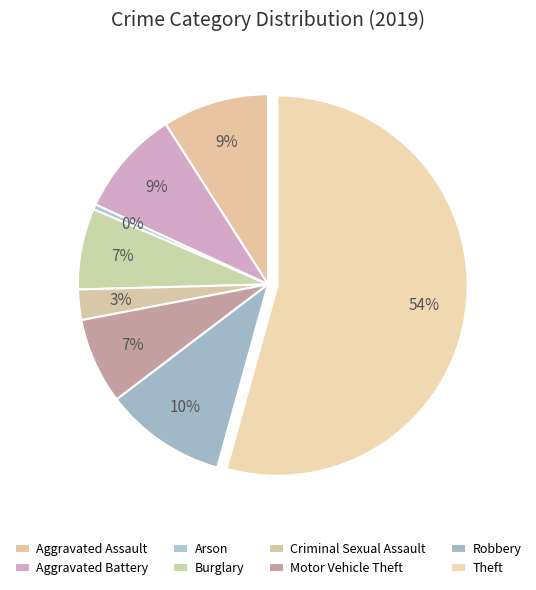

To the nearest percent, what is the difference between the largest and smallest slice percentages?

54%